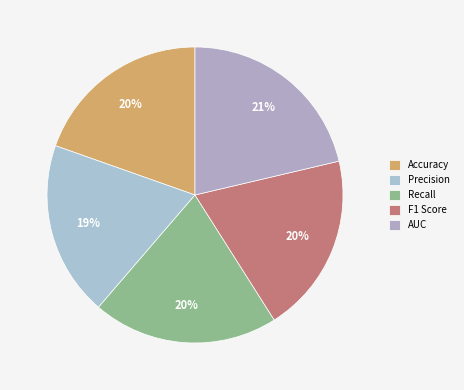

What is the smallest slice in the pie chart?

Precision